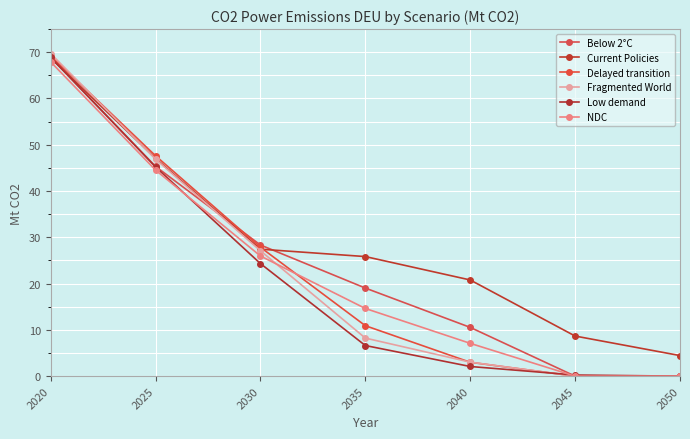

What is the spread (max minus min) of values at 2020?

1.8